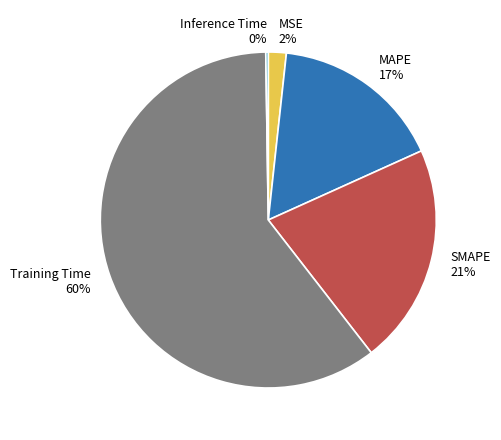

Is it true that Training Time is 51% of the pie?

False